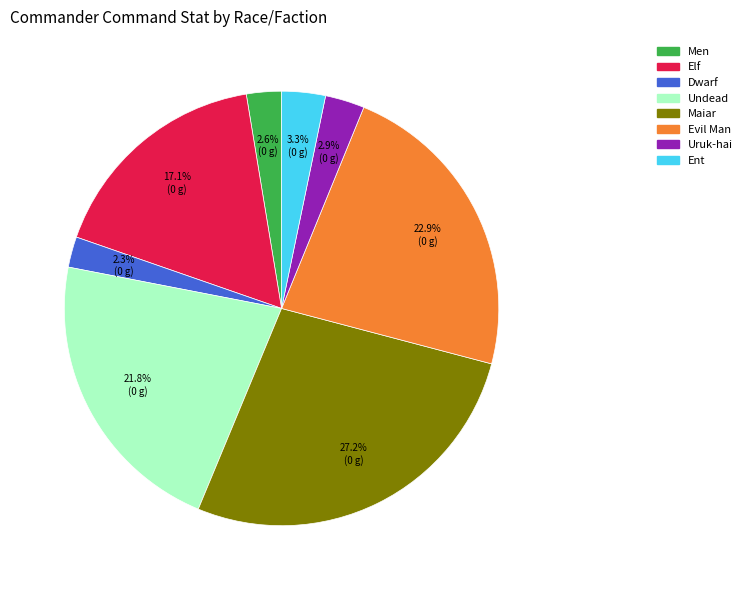

Is there a majority slice in this chart?

No